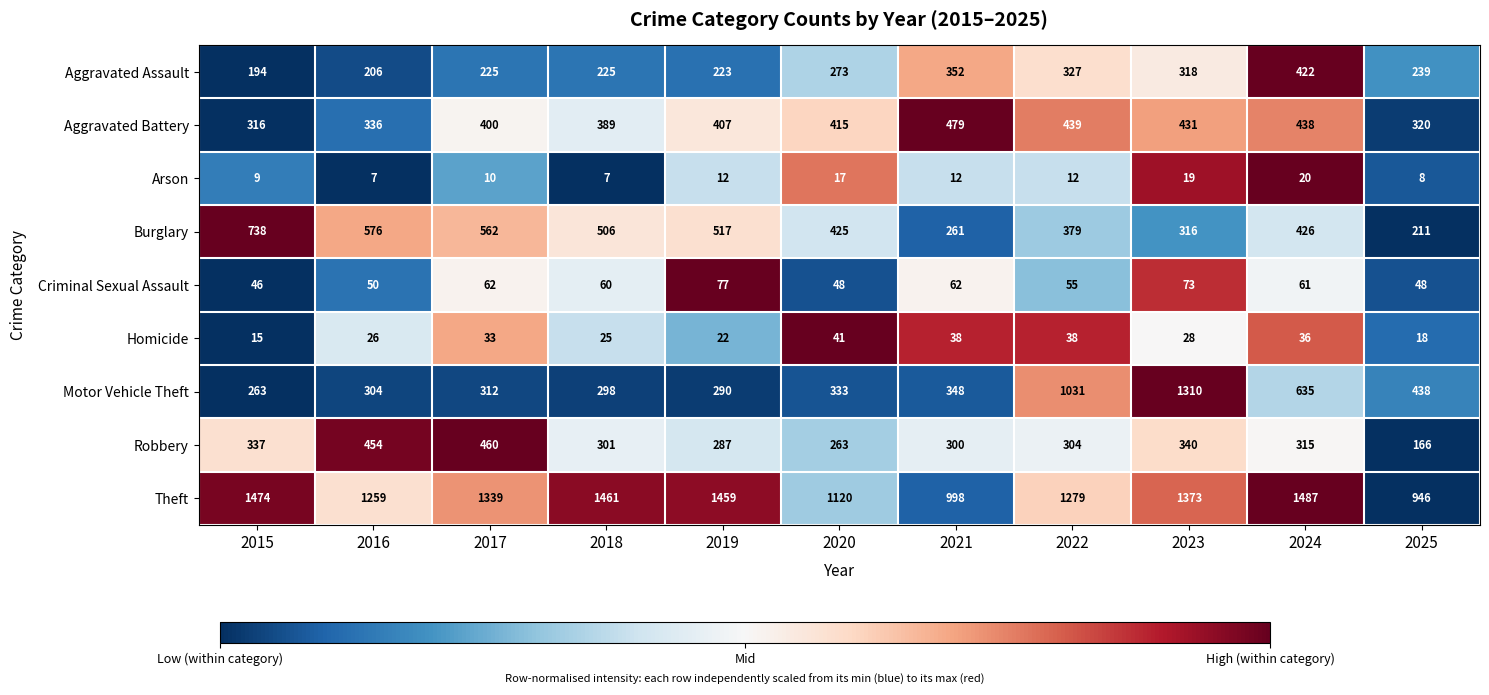

Which series has the largest total across all categories?

Theft